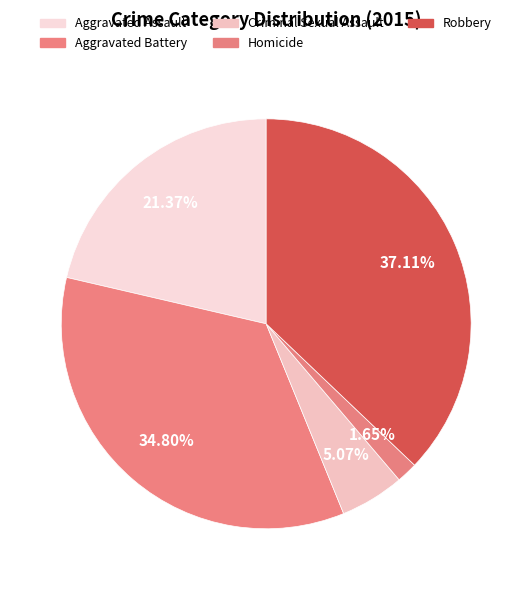

Which slice is the largest?

Robbery